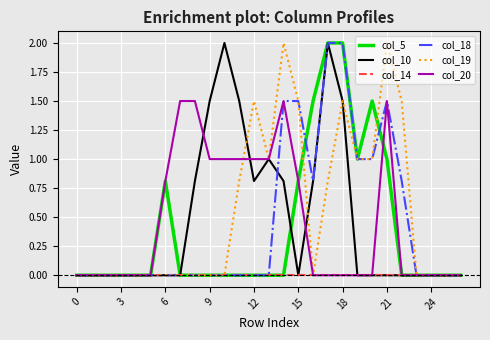

How many lines are shown in the chart?

6